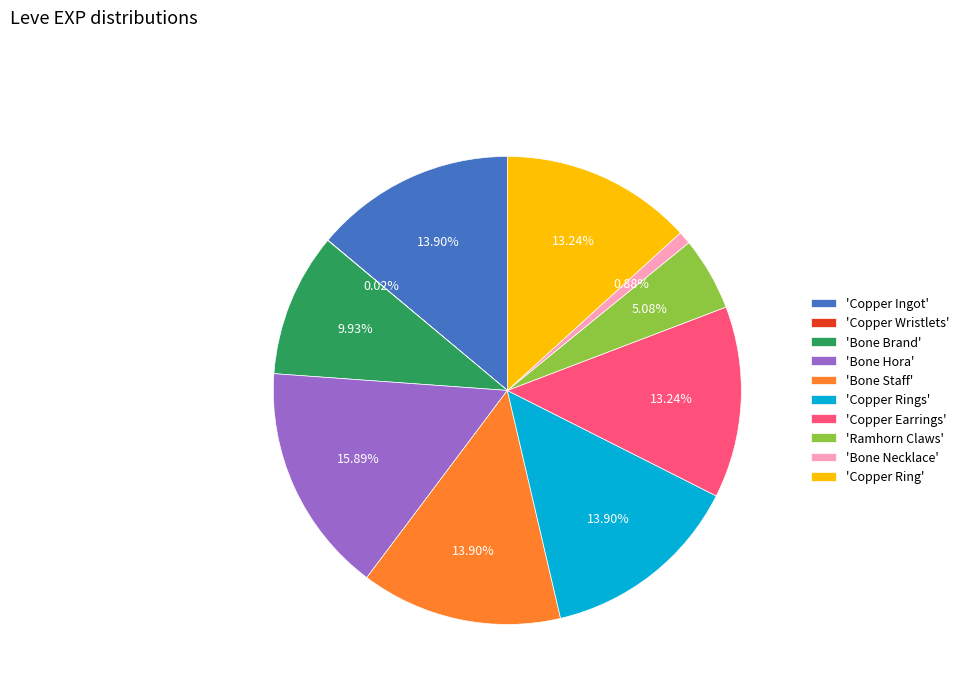

Is there any slice that represents more than half of the pie?

No